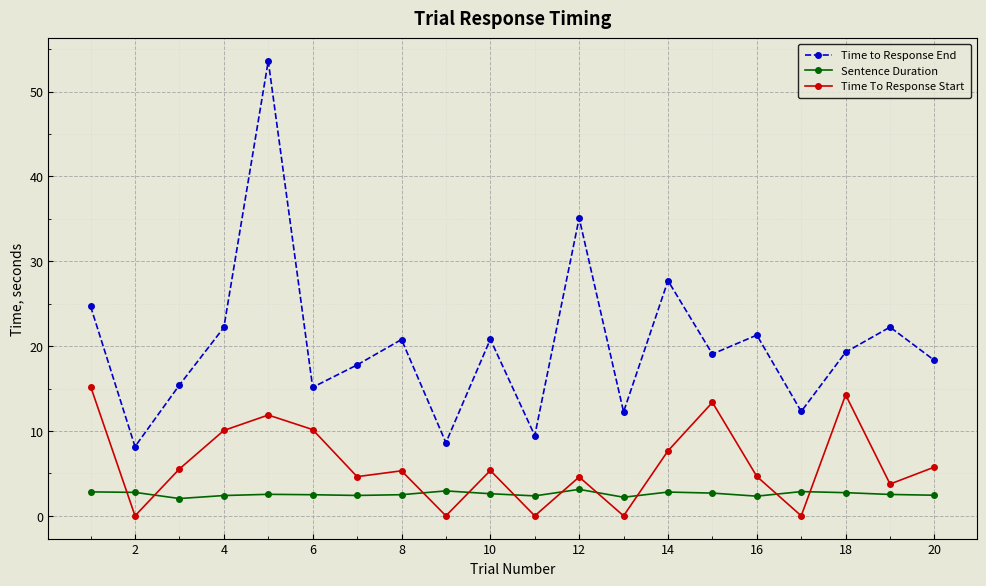

Rank the series by their average value, from lowest to highest.

Sentence Duration, Time To Response Start, Time to Response End